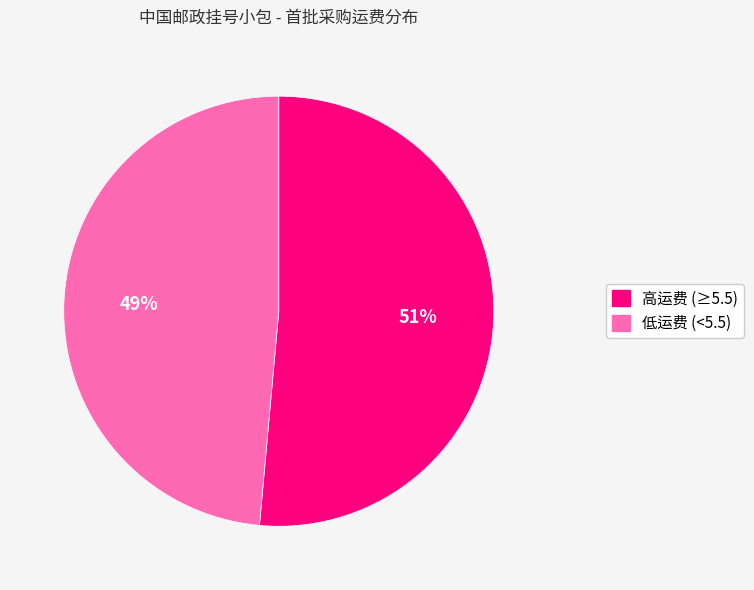

Is there a majority slice in this chart?

Yes